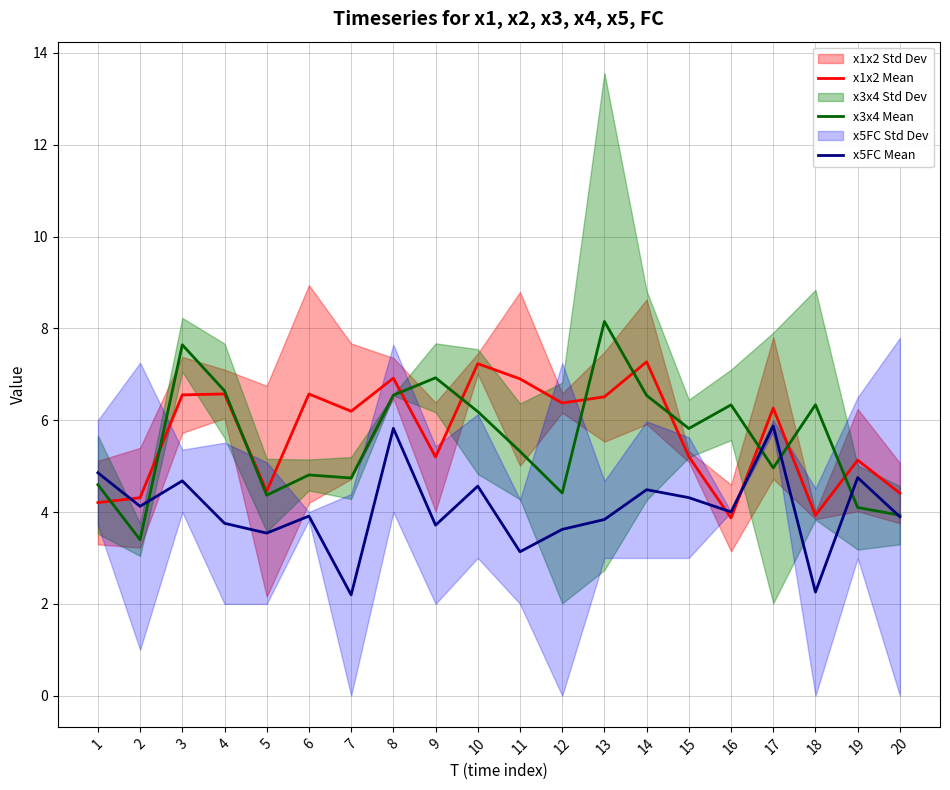

How many distinct data groups are displayed?

3